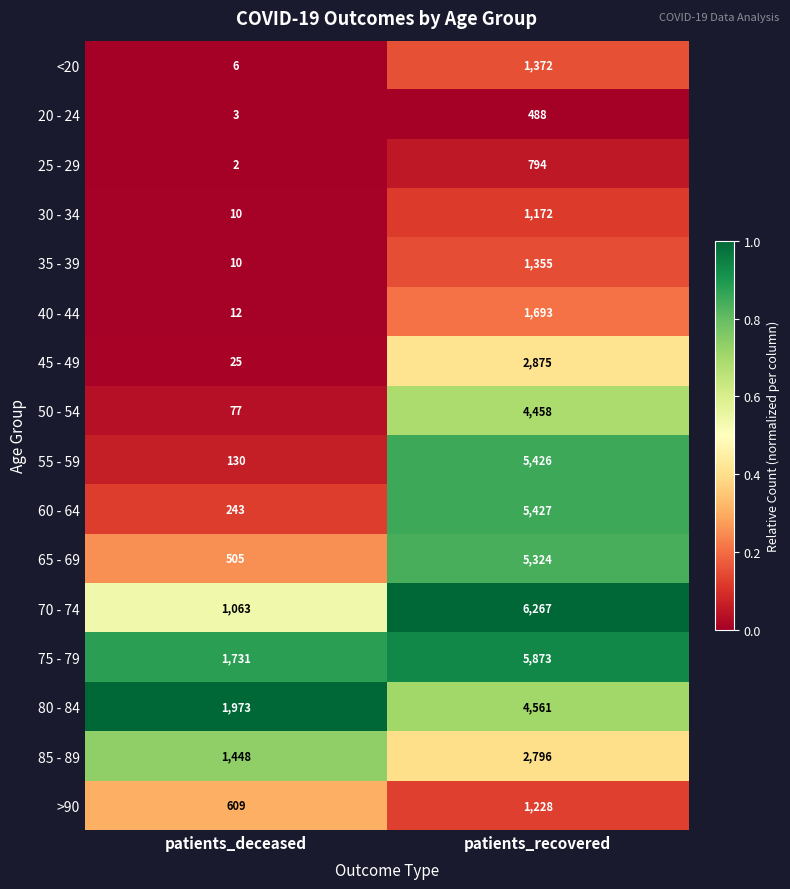

What is the sum of the 65 - 69 values at patients_recovered and patients_deceased?

5829